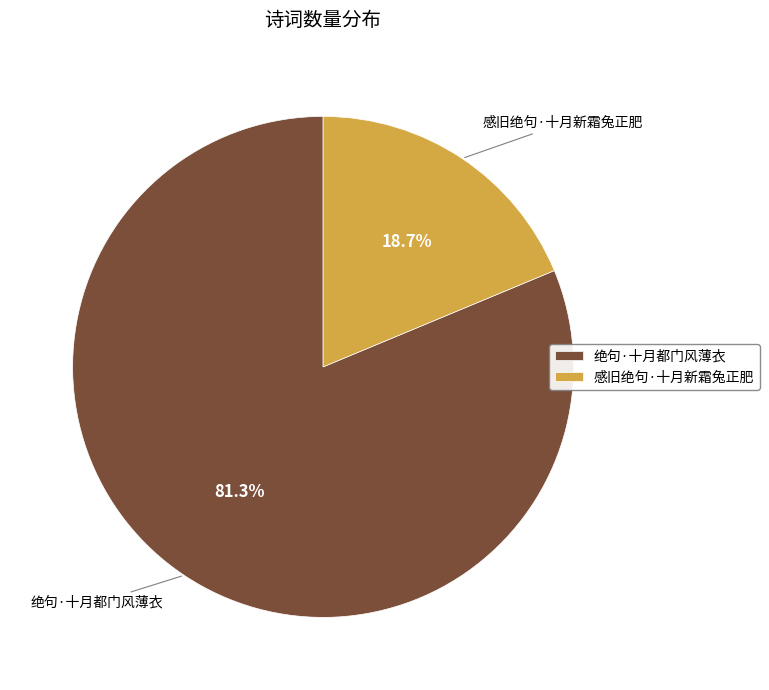

Which slice is the smallest?

感旧绝句·十月新霜兔正肥